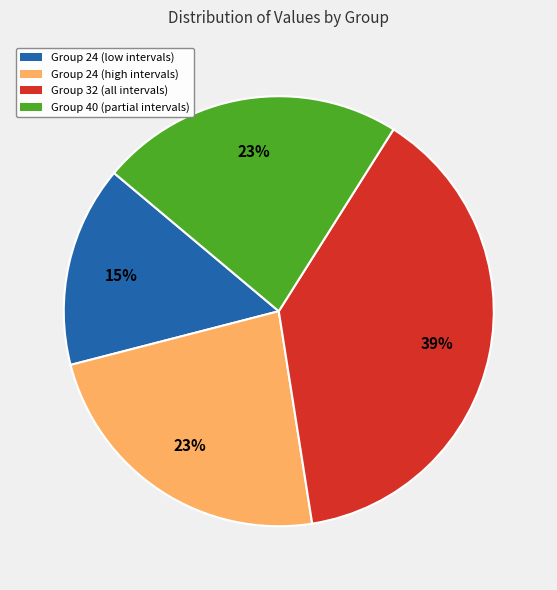

Does any single category account for the majority?

No